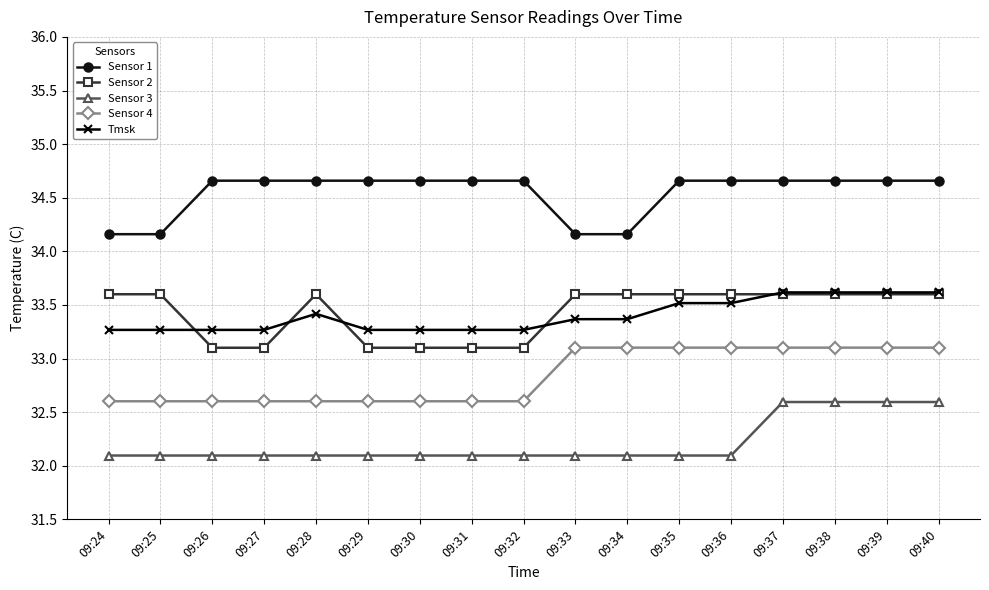

Reading left to right, transcribe all the data shown in this chart.

Sensor 1: 09:24=34.2	09:25=34.2	09:26=34.7	09:27=34.7	09:28=34.7	09:29=34.7	09:30=34.7	09:31=34.7	09:32=34.7	09:33=34.2	09:34=34.2	09:35=34.7	09:36=34.7	09:37=34.7	09:38=34.7	09:39=34.7	09:40=34.7
Sensor 2: 09:24=33.6	09:25=33.6	09:26=33.1	09:27=33.1	09:28=33.6	09:29=33.1	09:30=33.1	09:31=33.1	09:32=33.1	09:33=33.6	09:34=33.6	09:35=33.6	09:36=33.6	09:37=33.6	09:38=33.6	09:39=33.6	09:40=33.6
Sensor 3: 09:24=32.1	09:25=32.1	09:26=32.1	09:27=32.1	09:28=32.1	09:29=32.1	09:30=32.1	09:31=32.1	09:32=32.1	09:33=32.1	09:34=32.1	09:35=32.1	09:36=32.1	09:37=32.6	09:38=32.6	09:39=32.6	09:40=32.6
Sensor 4: 09:24=32.6	09:25=32.6	09:26=32.6	09:27=32.6	09:28=32.6	09:29=32.6	09:30=32.6	09:31=32.6	09:32=32.6	09:33=33.1	09:34=33.1	09:35=33.1	09:36=33.1	09:37=33.1	09:38=33.1	09:39=33.1	09:40=33.1
Tmsk: 09:24=33.3	09:25=33.3	09:26=33.3	09:27=33.3	09:28=33.4	09:29=33.3	09:30=33.3	09:31=33.3	09:32=33.3	09:33=33.4	09:34=33.4	09:35=33.5	09:36=33.5	09:37=33.6	09:38=33.6	09:39=33.6	09:40=33.6